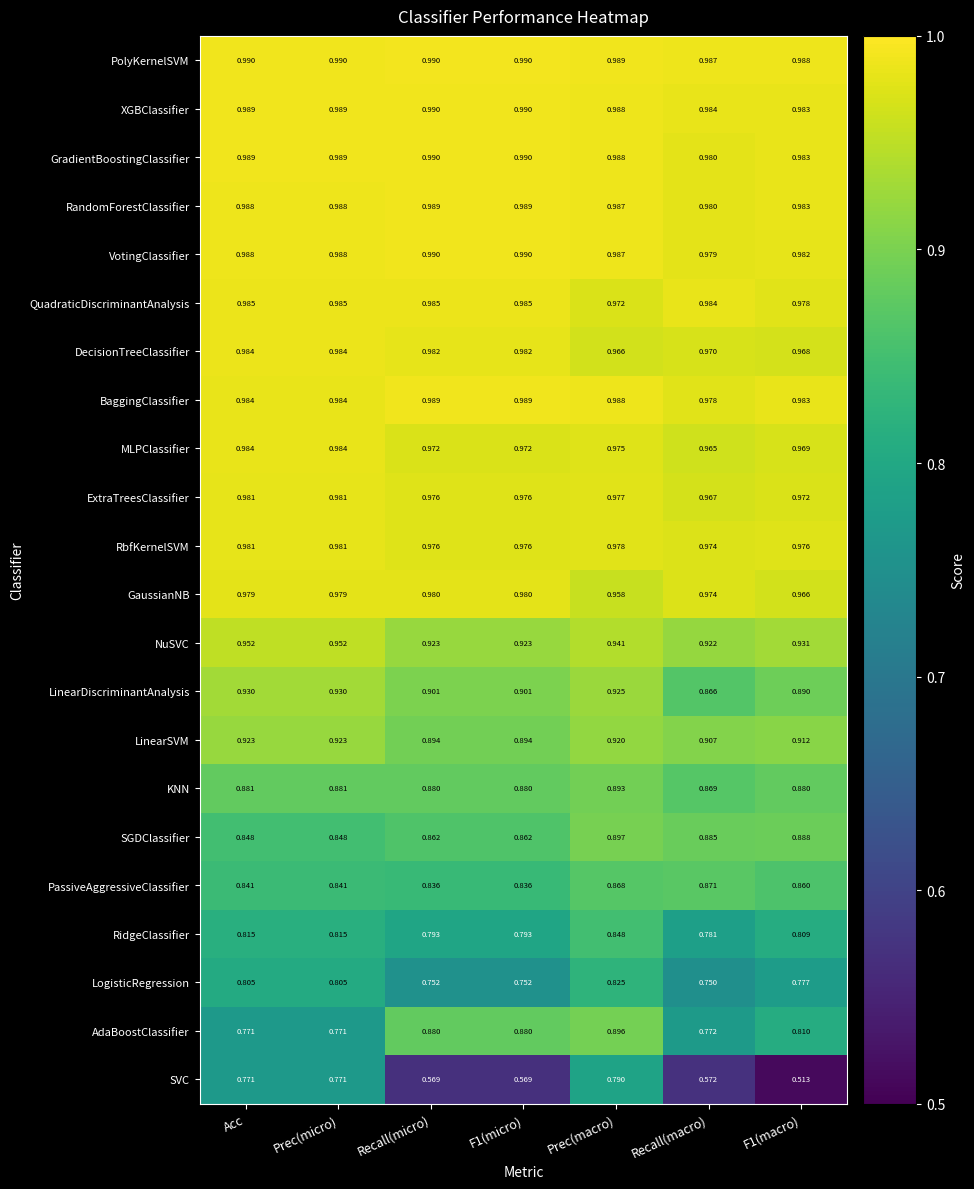

Which series has the largest range (max minus min)?

SVC